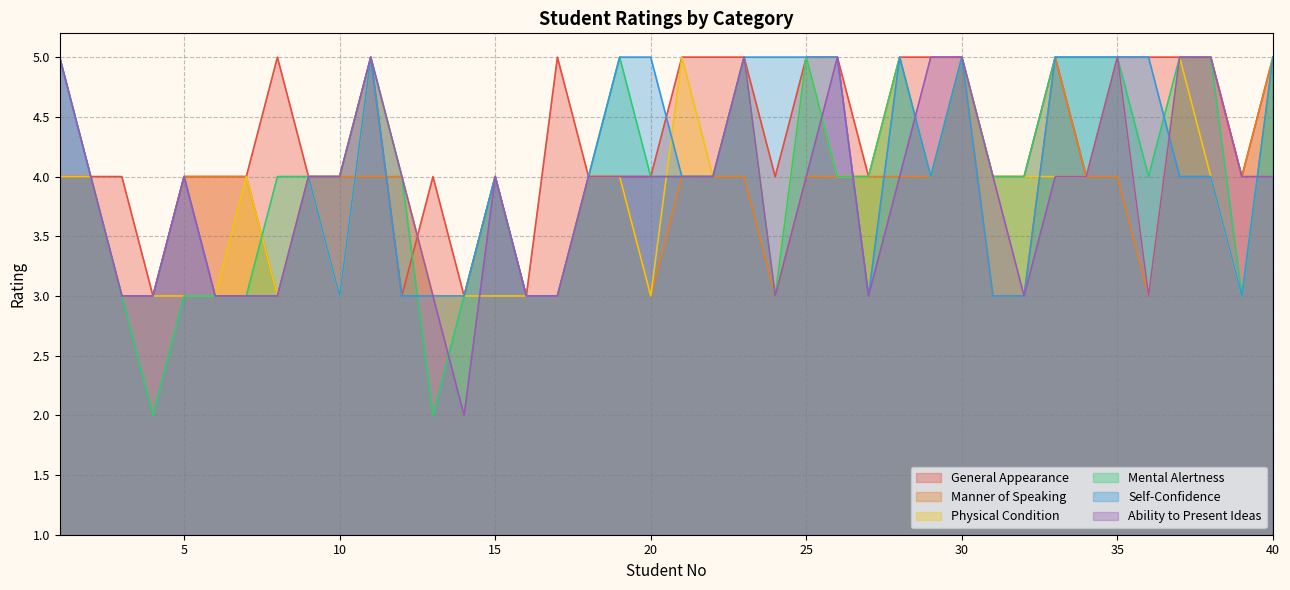

What are all the series names shown in the legend?

General Appearance, Manner of Speaking, Physical Condition, Mental Alertness, Self-Confidence, Ability to Present Ideas